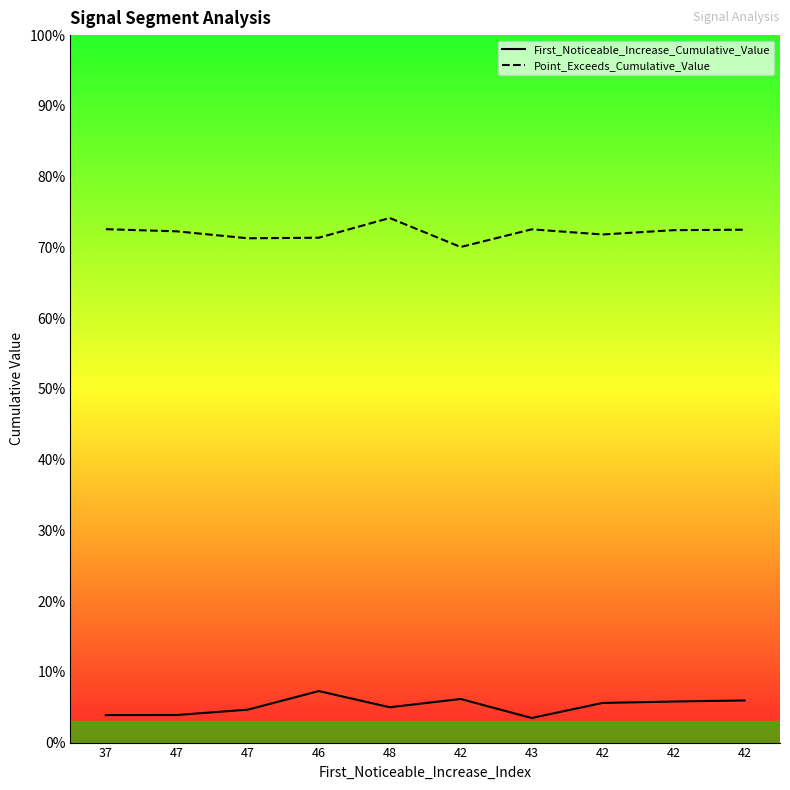

Count the Point_Exceeds_Cumulative_Value values in the range 0 to 1.

10